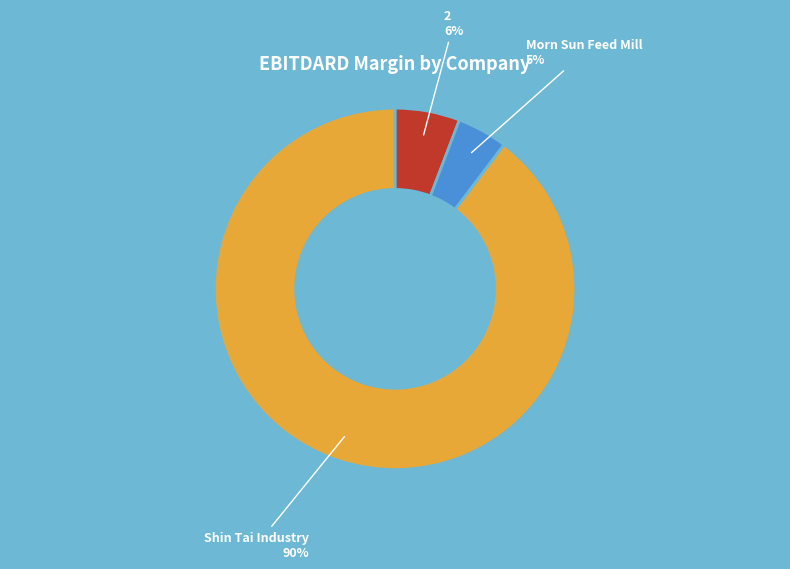

Which slice is the smallest?

Morn Sun Feed Mill